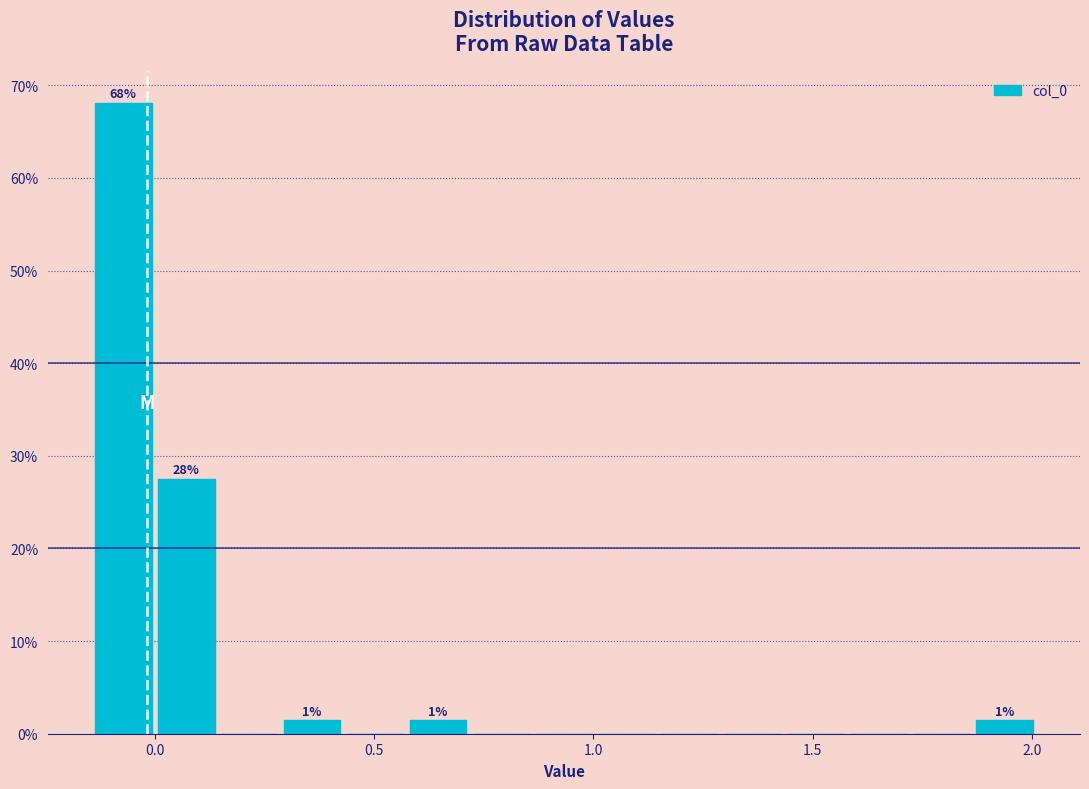

Around what value on the x-axis is the tallest bar? Give the approximate position of its centre, as read against the axis.

-0.05